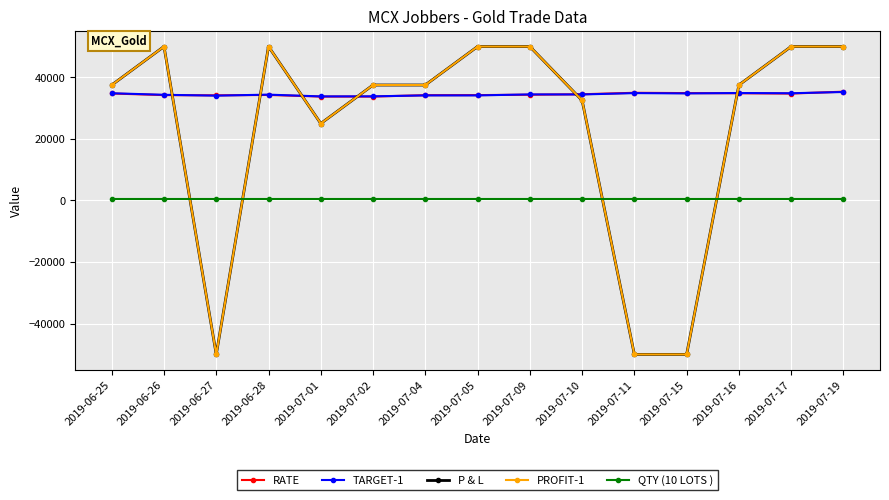

Is this an area chart (filled region under the line)?

No